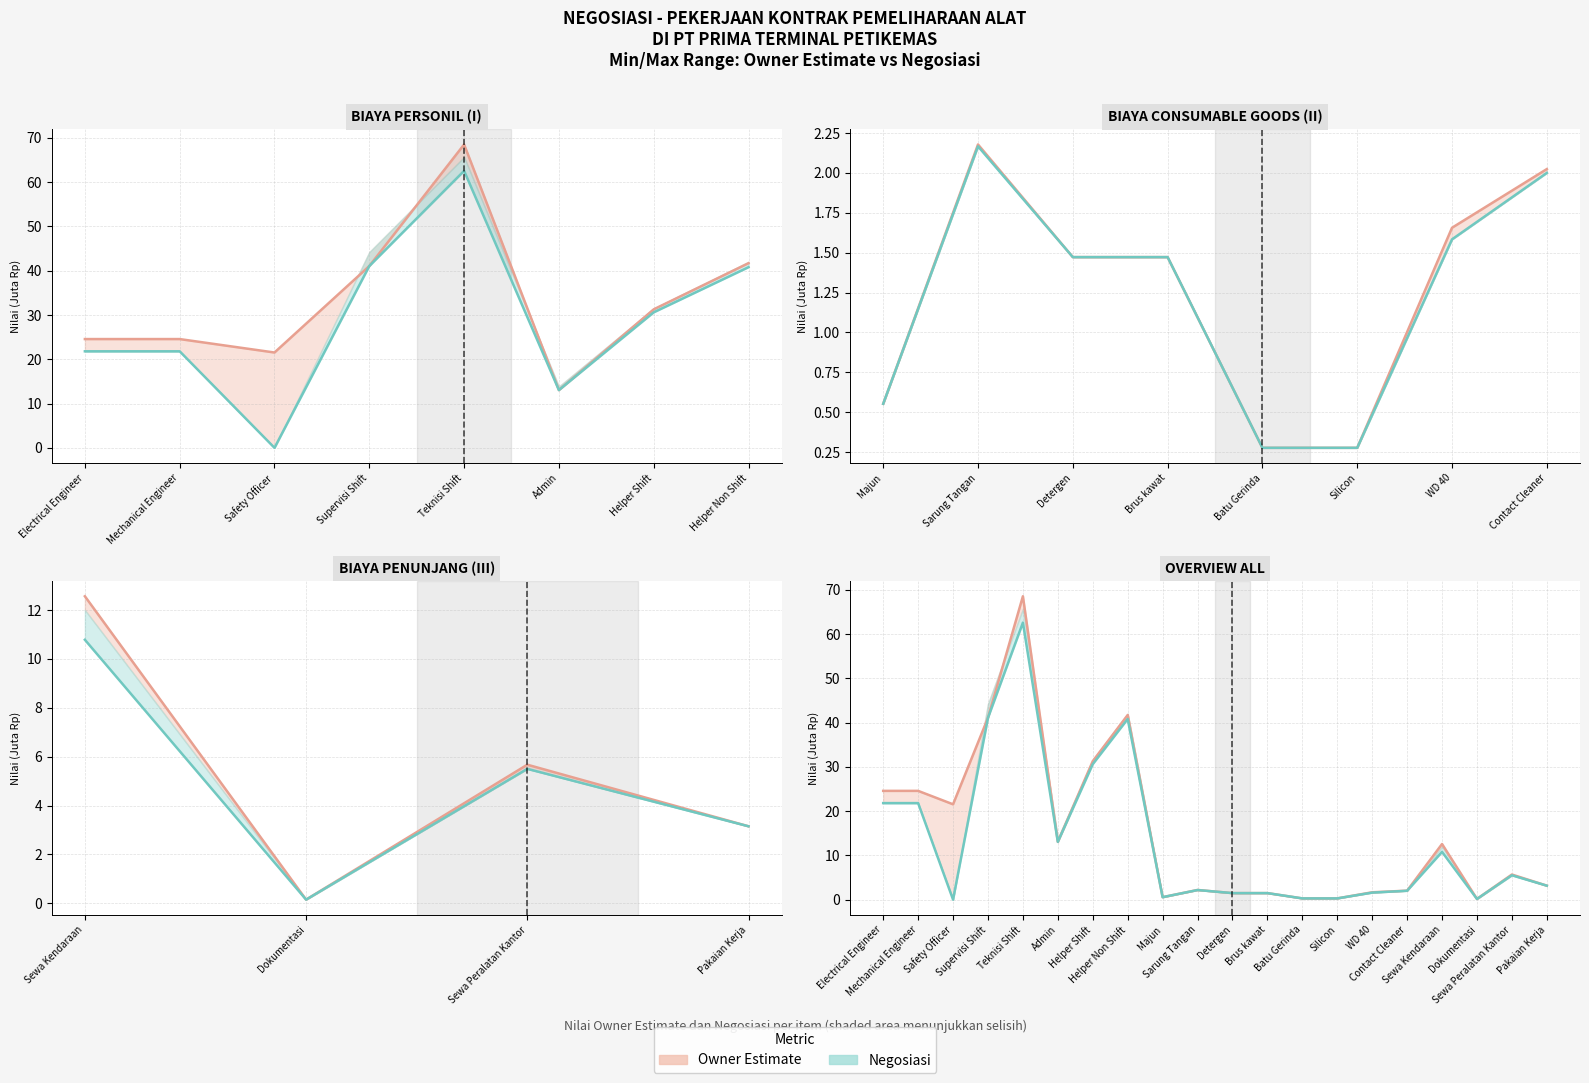

How many values in the Owner Estimate (line) series are below 5?

10